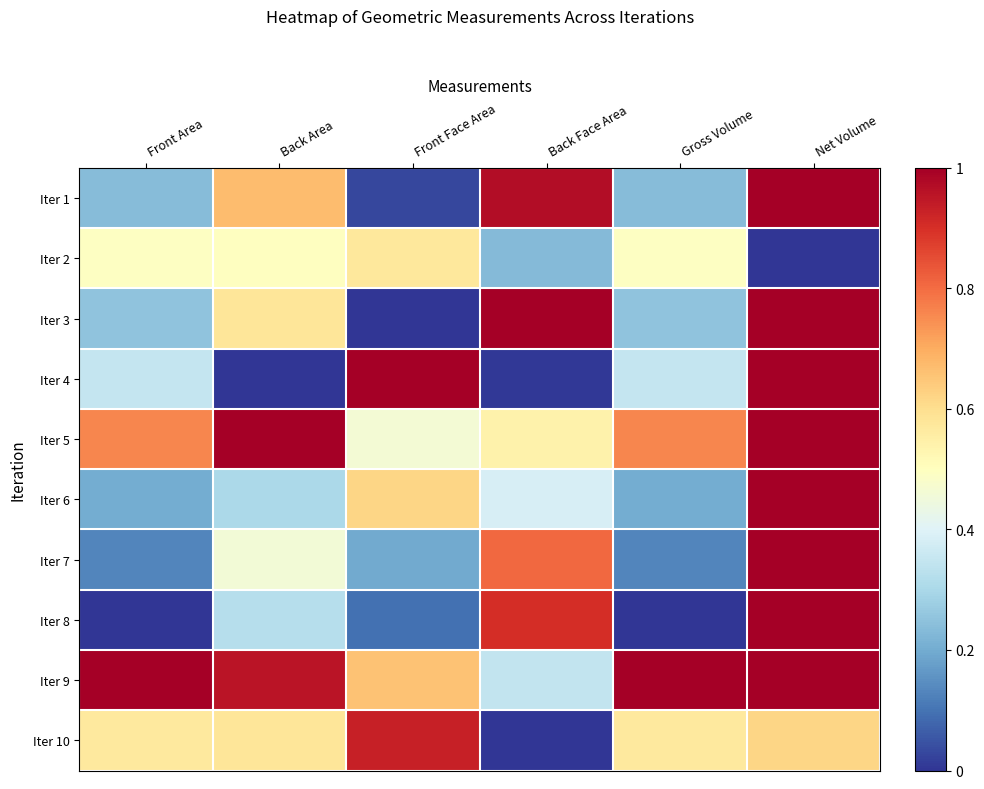

Rank the series by their maximum value, from highest to lowest.

Iter 3, Iter 4, Iter 5, Iter 9, Iter 6, Iter 1, Iter 8, Iter 7, Iter 10, Iter 2